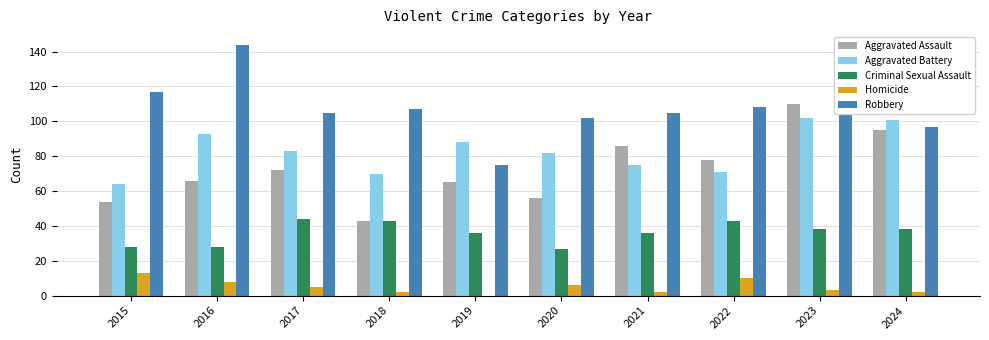

Reading right to left, extract all data points from this chart.

Aggravated Assault: 2024=95	2023=110	2022=78	2021=86	2020=56	2019=65	2018=43	2017=72	2016=66	2015=54
Aggravated Battery: 2024=101	2023=102	2022=71	2021=75	2020=82	2019=88	2018=70	2017=83	2016=93	2015=64
Criminal Sexual Assault: 2024=38	2023=38	2022=43	2021=36	2020=27	2019=36	2018=43	2017=44	2016=28	2015=28
Homicide: 2024=2	2023=3	2022=10	2021=2	2020=6	2019=0	2018=2	2017=5	2016=8	2015=13
Robbery: 2024=97	2023=114	2022=108	2021=105	2020=102	2019=75	2018=107	2017=105	2016=144	2015=117